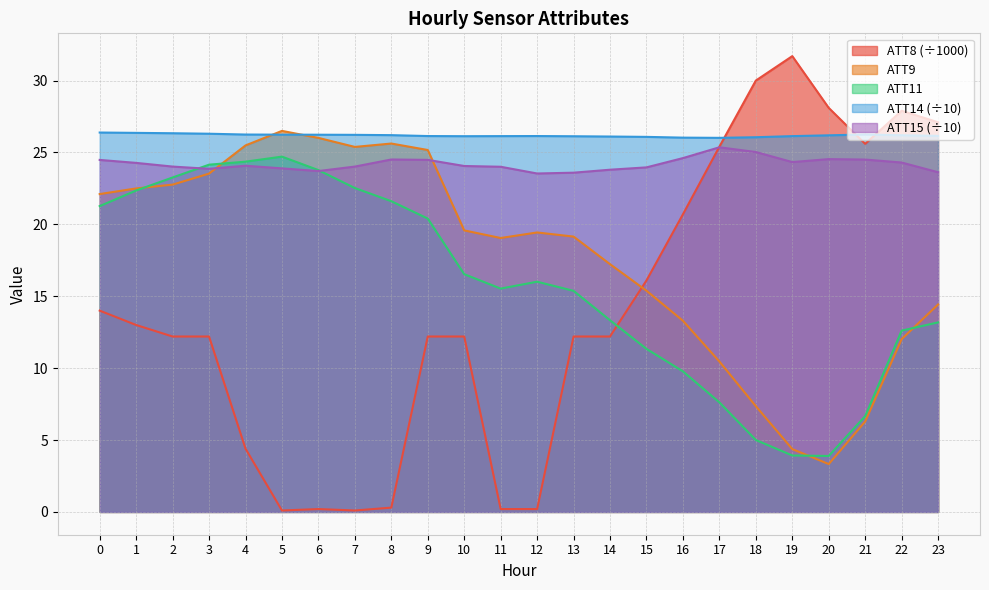

How many data points in ATT11 are above 16?

12